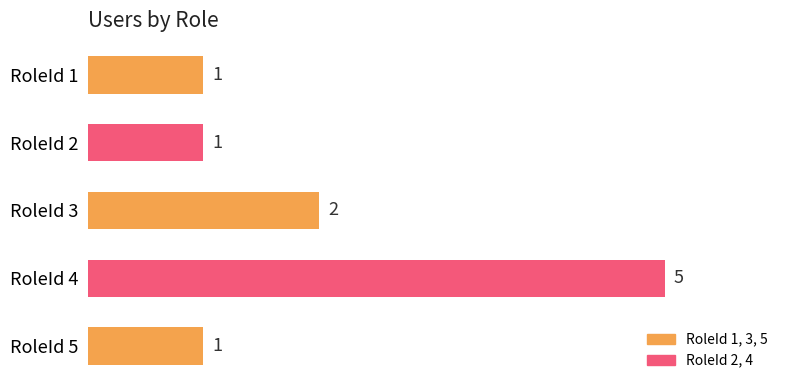

What is the average value?

2